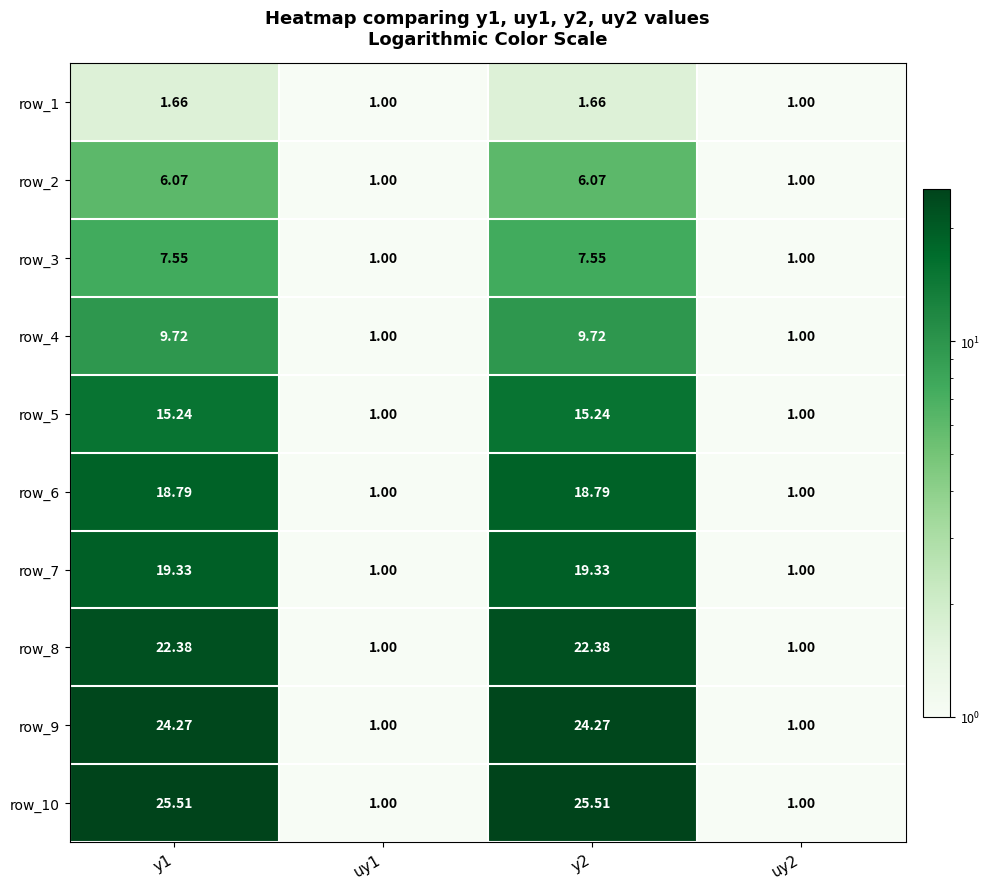

Is the value of row_9 at y2 greater than the value of row_3 at y2?

Yes